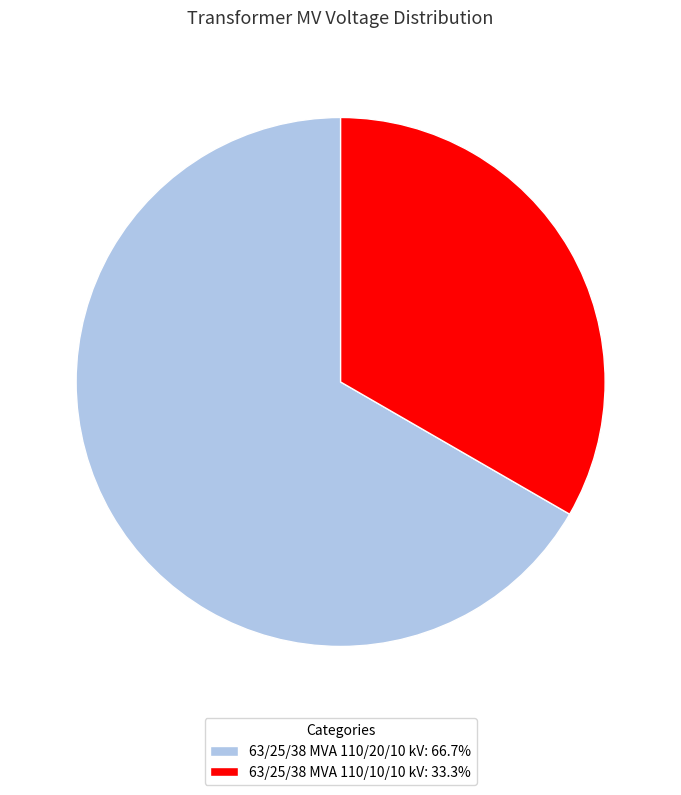

Does 63/25/38 MVA 110/10/10 kV: 33.3% account for over 50% of the chart?

No